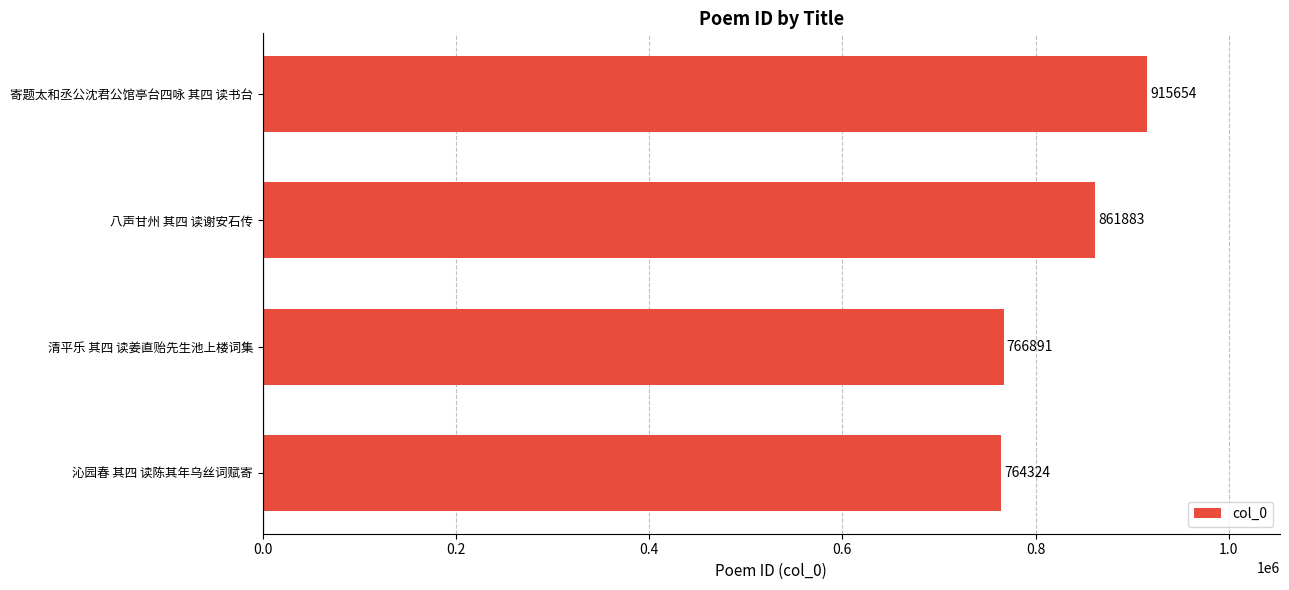

What is the difference between the second highest and second lowest values?

94992